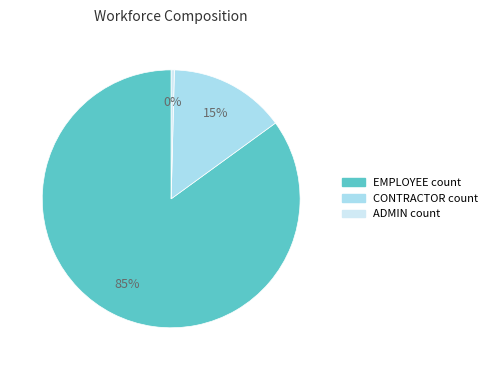

Between CONTRACTOR count and ADMIN count, which is larger?

CONTRACTOR count